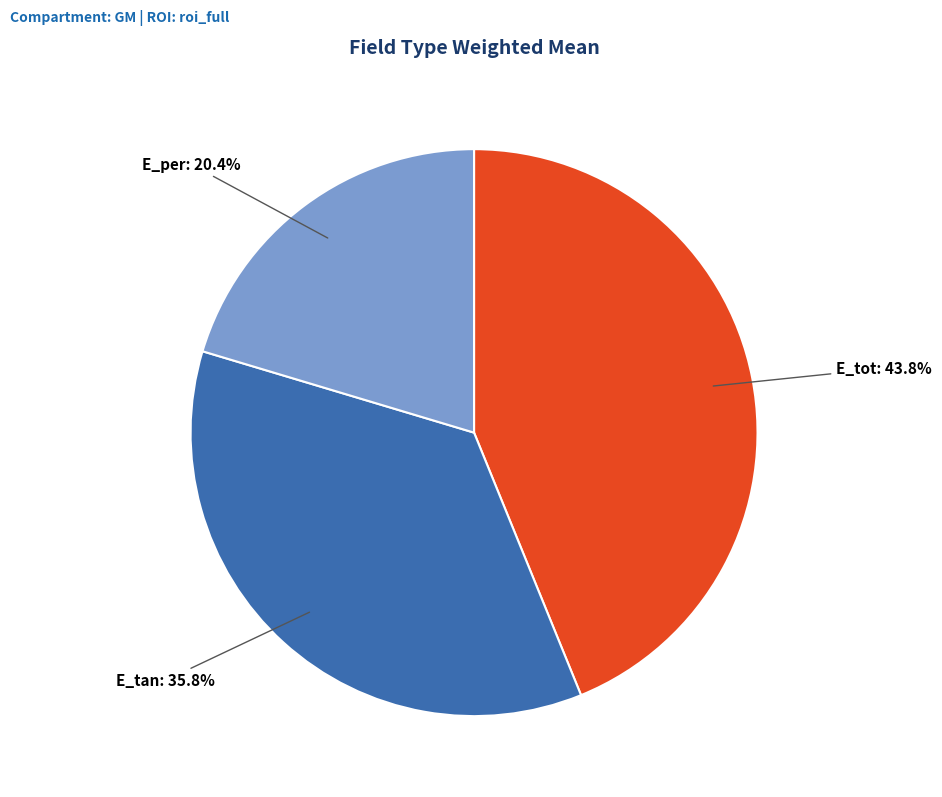

Is the sum of E_tan and E_tot greater than half?

Yes